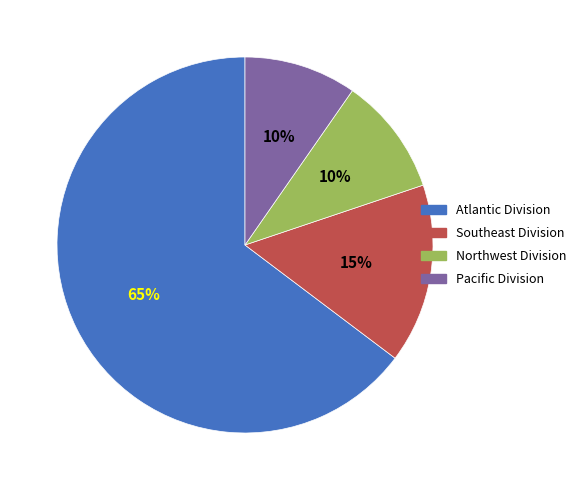

Combined, do Pacific Division and Southeast Division account for over 50%?

No